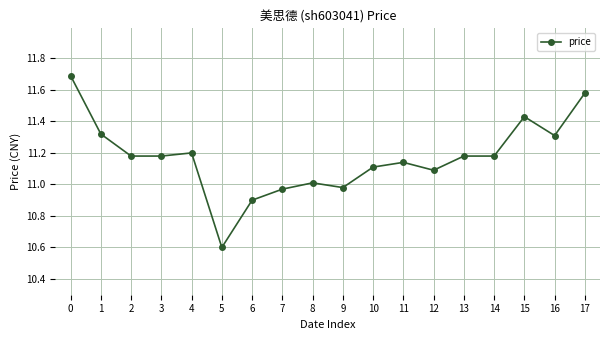

Approximately how many times larger is the value at 1 compared to 17?

1.0